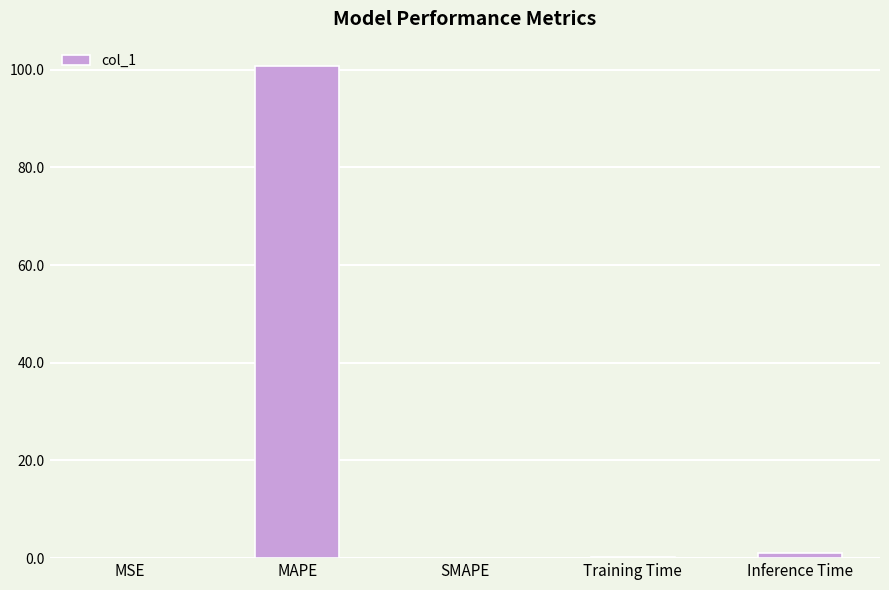

Which has a higher value, Inference Time or MSE?

Inference Time